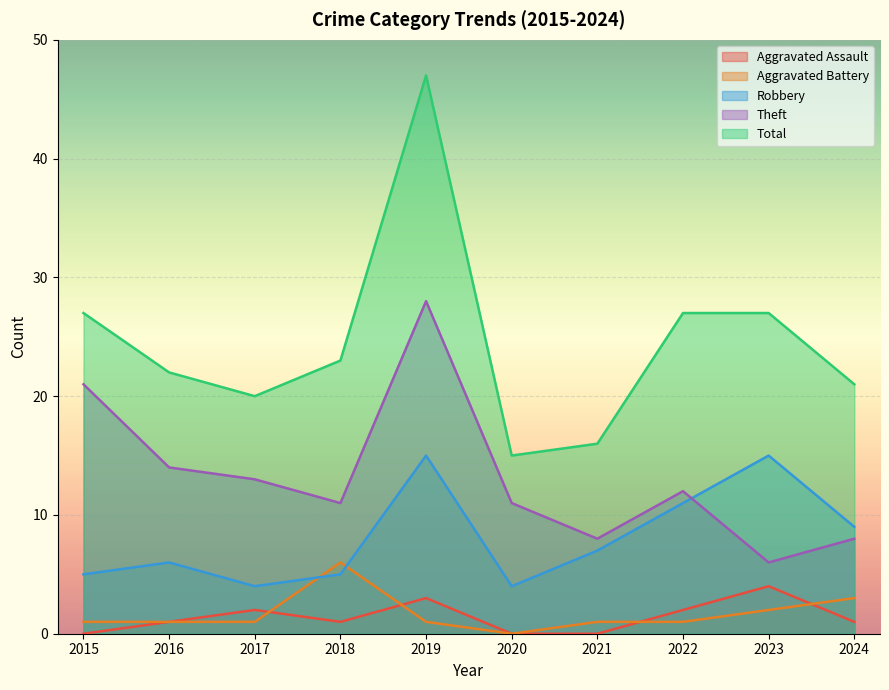

How many values in the Total series exceed 23?

4